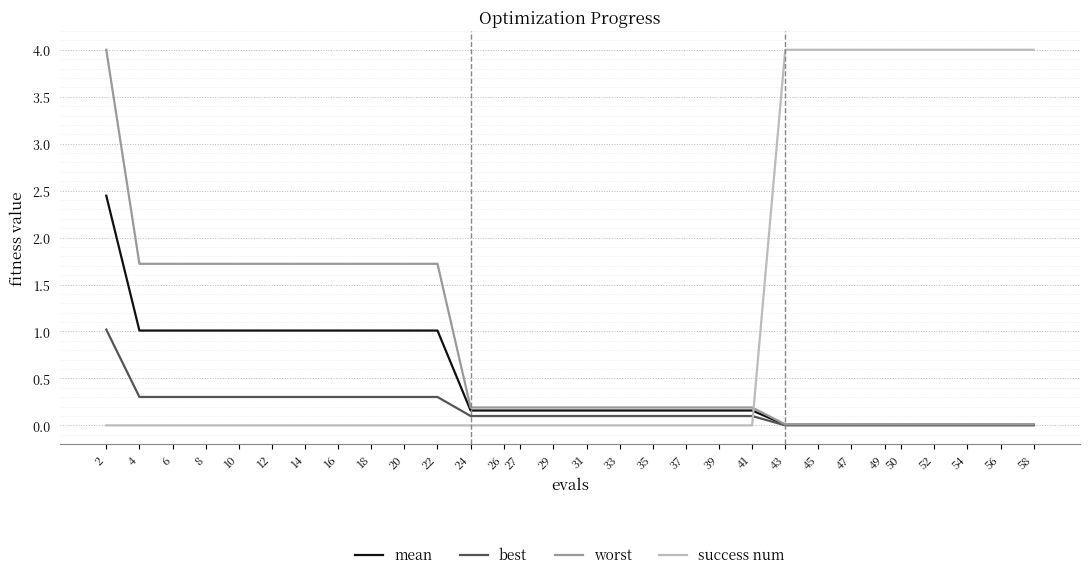

Rank the series by their average value, from highest to lowest.

success num, worst, mean, best